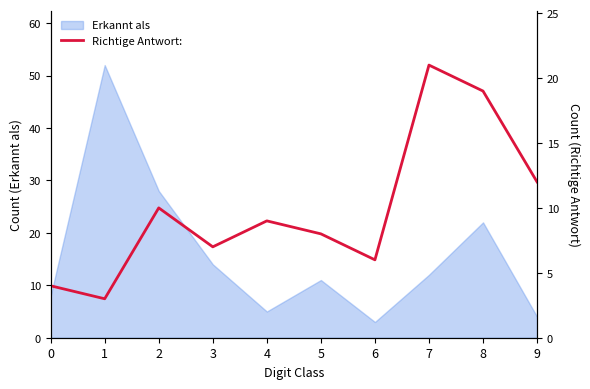

The Erkannt als series shows 11 at 5. True or false?

True